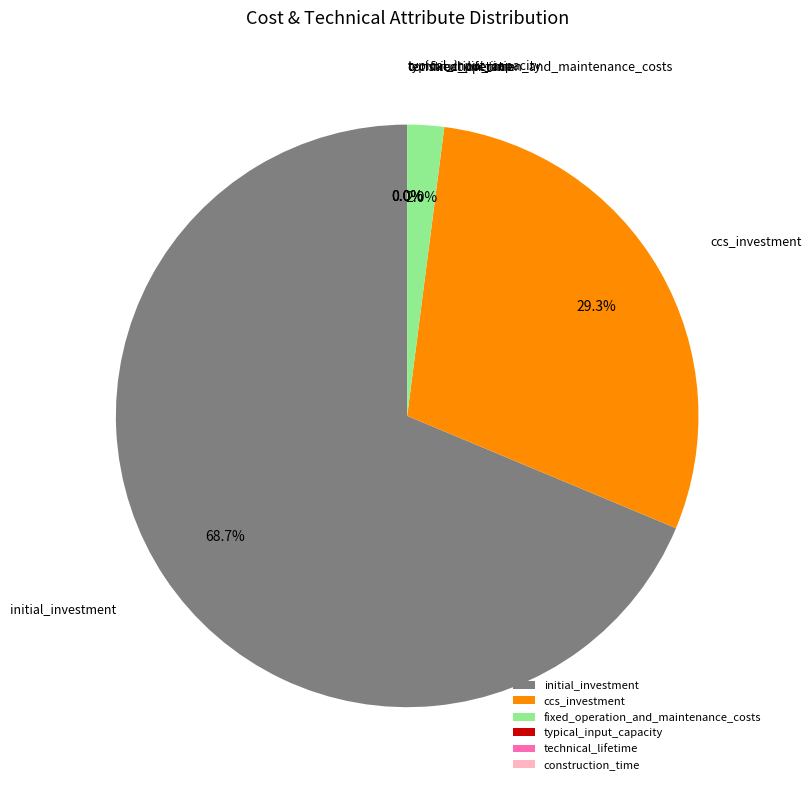

To the nearest percent, what is the difference between the largest and smallest slice percentages?

69%